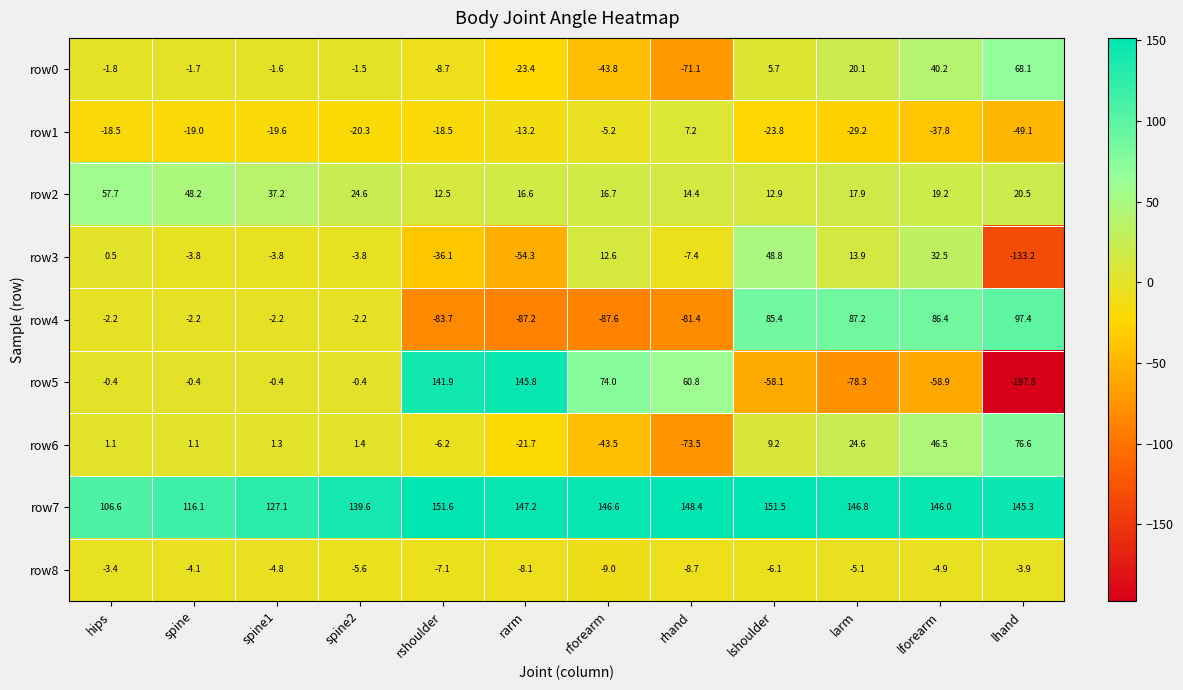

What is the lowest value of the row2 series?

12.5